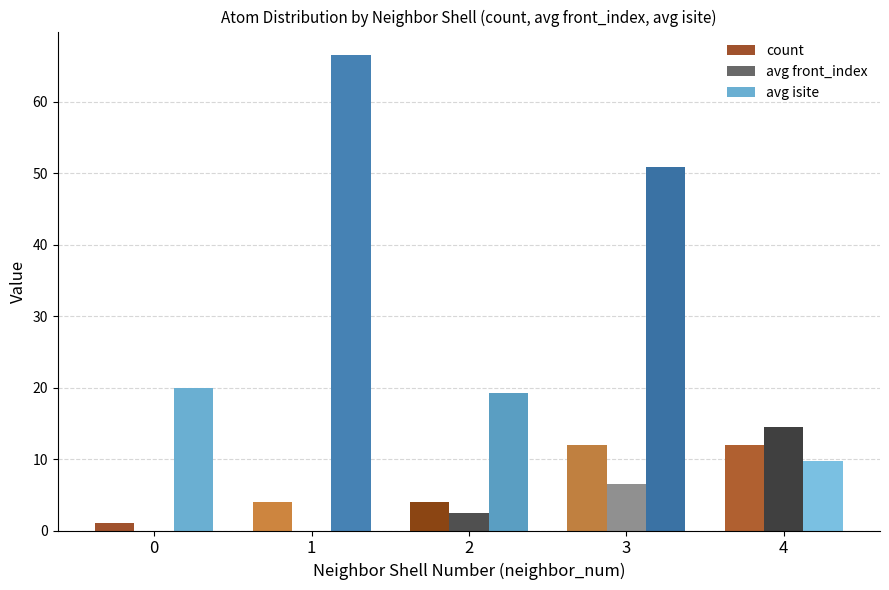

Which series changed the most between 3 and 4?

avg isite